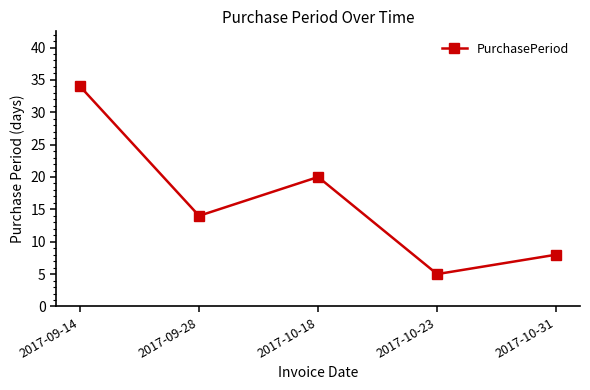

How many points are higher than both their immediate neighbors (excluding endpoints)?

1